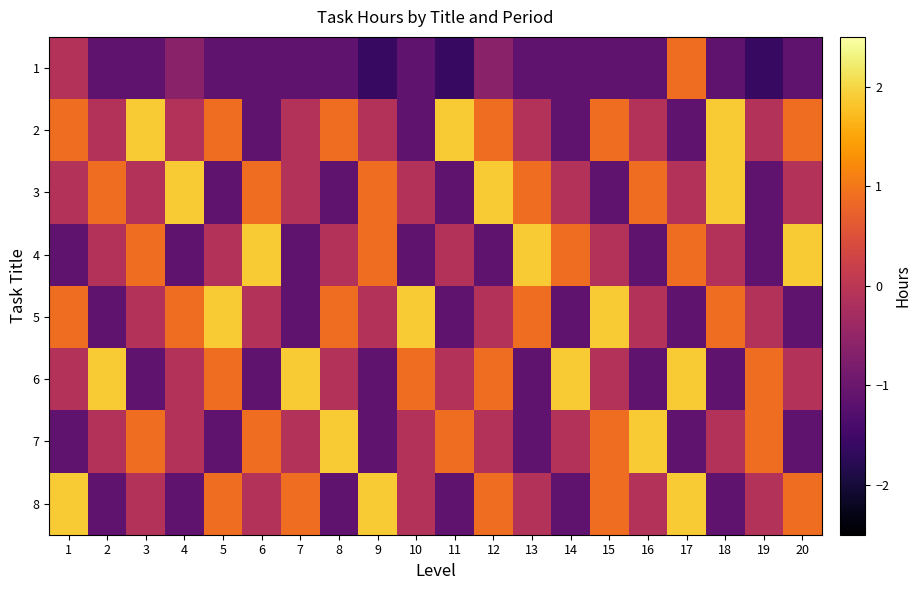

Reading right to left, list all the values displayed in this chart.

1: 20=-1.1	19=-1.6	18=-1.1	17=0.9	16=-1.1	15=-1.1	14=-1.1	13=-1.1	12=-0.6	11=-1.6	10=-1.1	9=-1.6	8=-1.1	7=-1.1	6=-1.1	5=-1.1	4=-0.6	3=-1.1	2=-1.1	1=-0.1
2: 20=0.9	19=-0.1	18=1.9	17=-1.1	16=-0.1	15=0.9	14=-1.1	13=-0.1	12=0.9	11=1.9	10=-1.1	9=-0.1	8=0.9	7=-0.1	6=-1.1	5=0.9	4=-0.1	3=1.9	2=-0.1	1=0.9
3: 20=-0.1	19=-1.1	18=1.9	17=-0.1	16=0.9	15=-1.1	14=-0.1	13=0.9	12=1.9	11=-1.1	10=-0.1	9=0.9	8=-1.1	7=-0.1	6=0.9	5=-1.1	4=1.9	3=-0.1	2=0.9	1=-0.1
4: 20=1.9	19=-1.1	18=-0.1	17=0.9	16=-1.1	15=-0.1	14=0.9	13=1.9	12=-1.1	11=-0.1	10=-1.1	9=0.9	8=-0.1	7=-1.1	6=1.9	5=-0.1	4=-1.1	3=0.9	2=-0.1	1=-1.1
5: 20=-1.1	19=-0.1	18=0.9	17=-1.1	16=-0.1	15=1.9	14=-1.1	13=0.9	12=-0.1	11=-1.1	10=1.9	9=-0.1	8=0.9	7=-1.1	6=-0.1	5=1.9	4=0.9	3=-0.1	2=-1.1	1=0.9
6: 20=-0.1	19=0.9	18=-1.1	17=1.9	16=-1.1	15=-0.1	14=1.9	13=-1.1	12=0.9	11=-0.1	10=0.9	9=-1.1	8=-0.1	7=1.9	6=-1.1	5=0.9	4=-0.1	3=-1.1	2=1.9	1=-0.1
7: 20=-1.1	19=0.9	18=-0.1	17=-1.1	16=1.9	15=0.9	14=-0.1	13=-1.1	12=-0.1	11=0.9	10=-0.1	9=-1.1	8=1.9	7=-0.1	6=0.9	5=-1.1	4=-0.1	3=0.9	2=-0.1	1=-1.1
8: 20=0.9	19=-0.1	18=-1.1	17=1.9	16=-0.1	15=0.9	14=-1.1	13=-0.1	12=0.9	11=-1.1	10=-0.1	9=1.9	8=-1.1	7=0.9	6=-0.1	5=0.9	4=-1.1	3=-0.1	2=-1.1	1=1.9